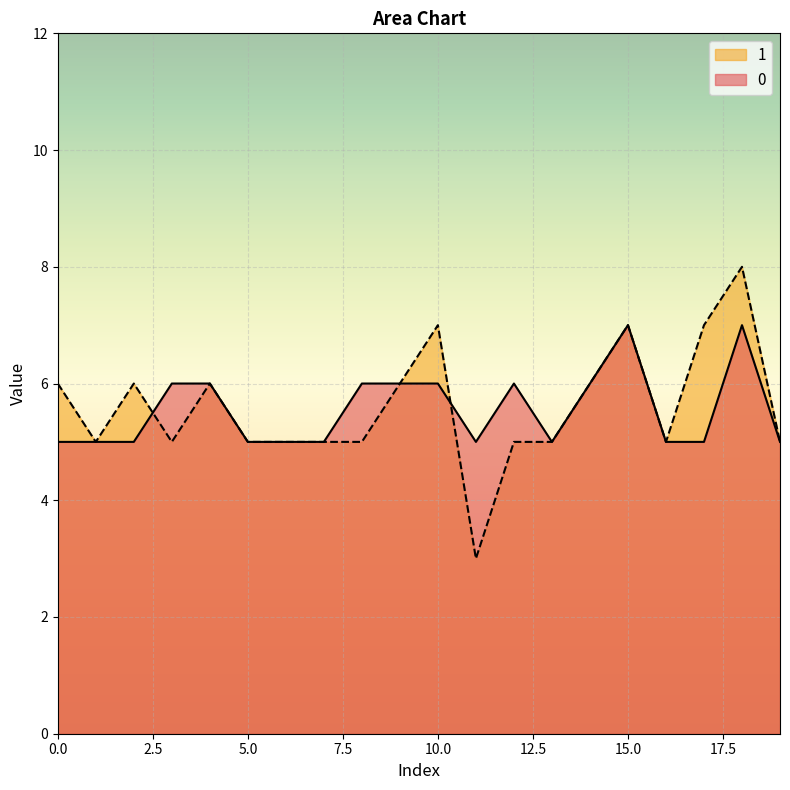

What is the total value across all series at 15.0?

14